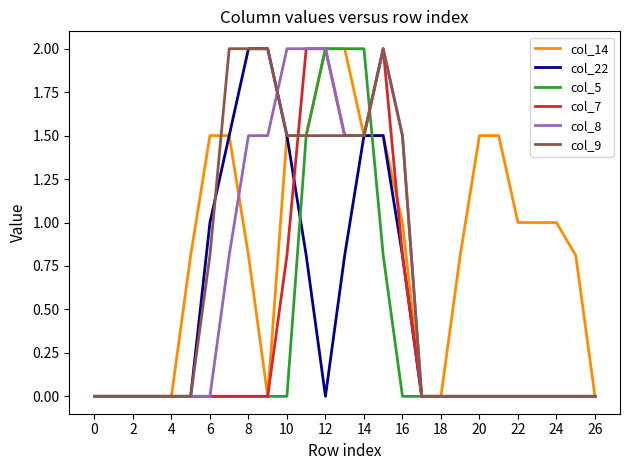

Which series has the largest total across all categories?

col_14